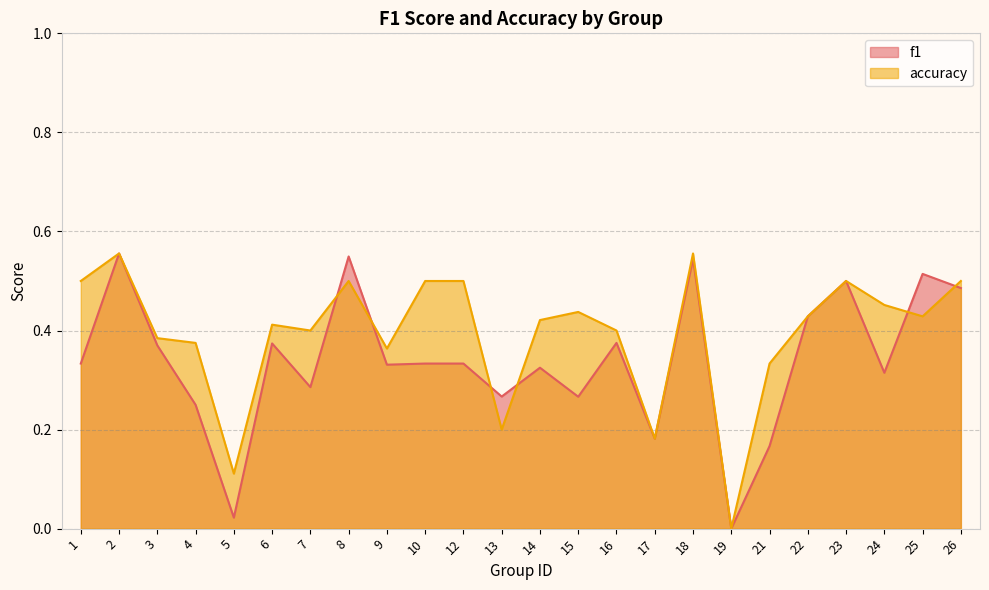

How many accuracy values are between 0 and 1?

24